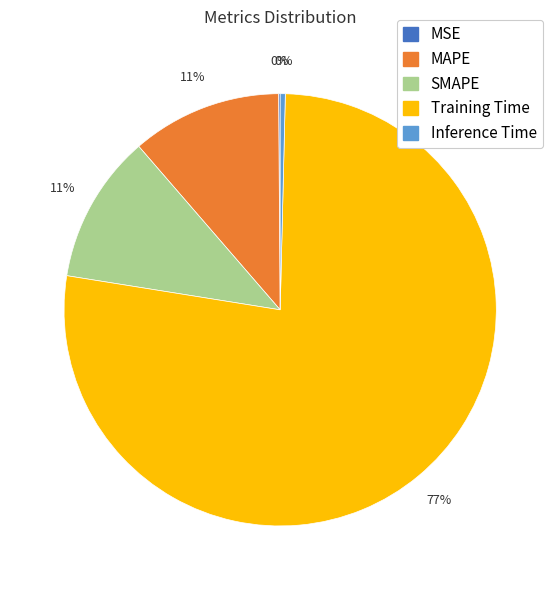

Combined, do SMAPE and Training Time account for over 50%?

Yes